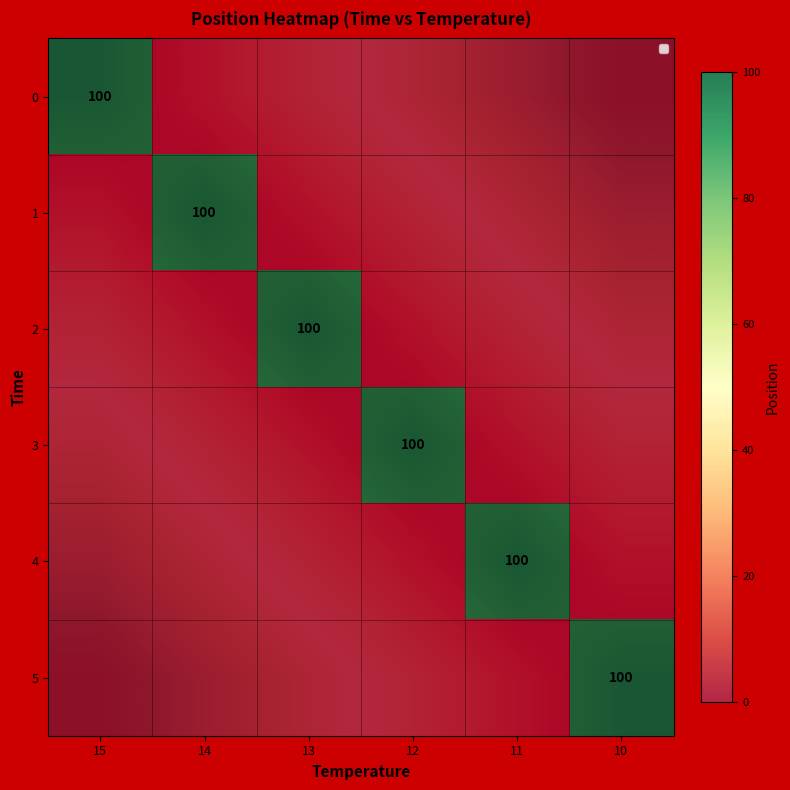

At which label does 5 reach its peak?

10